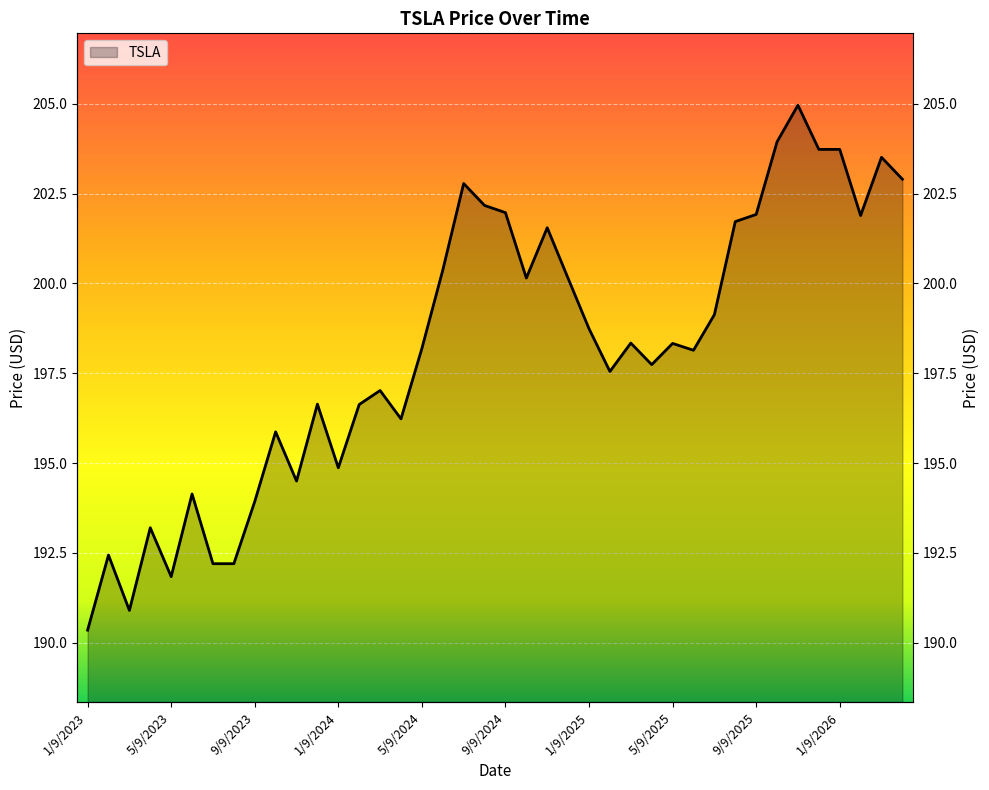

Rank the categories by value from highest to lowest.

11/9/2025, 10/9/2025, 12/9/2025, 1/9/2026, 3/9/2026, 4/9/2026, 7/9/2024, 8/9/2024, 9/9/2024, 9/9/2025, 2/9/2026, 8/9/2025, 11/9/2024, 6/9/2024, 10/9/2024, 12/9/2024, 7/9/2025, 1/9/2025, 3/9/2025, 5/9/2025, 5/9/2024, 6/9/2025, 4/9/2025, 2/9/2025, 3/9/2024, 12/9/2023, 2/9/2024, 4/9/2024, 10/9/2023, 1/9/2024, 11/9/2023, 6/9/2023, 9/9/2023, 4/9/2023, 2/9/2023, 7/9/2023, 8/9/2023, 5/9/2023, 3/9/2023, 1/9/2023